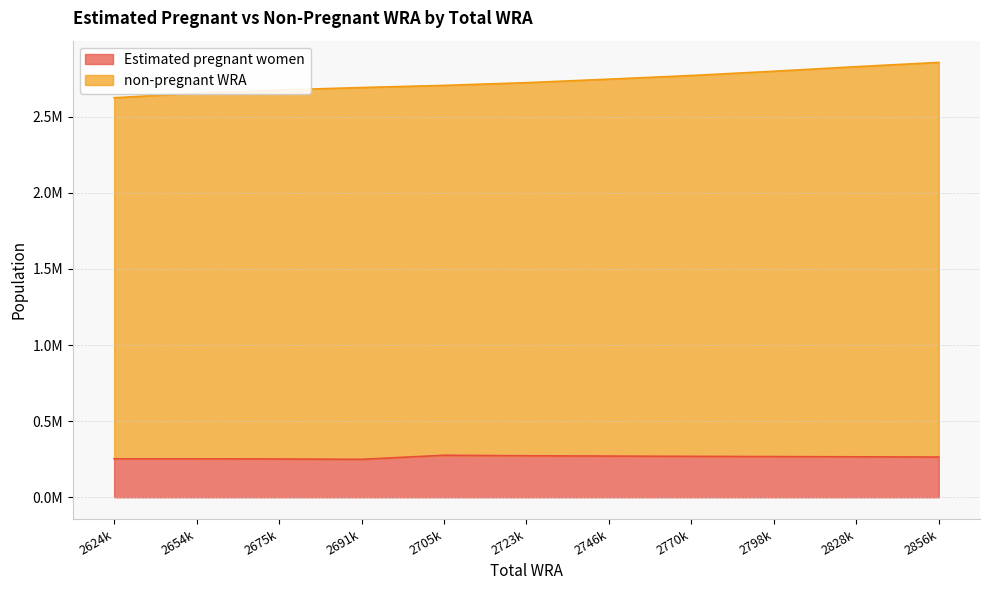

Reading left to right, transcribe all the data shown in this chart.

Estimated pregnant women: 2624k=252633.1	2654k=252564.6	2675k=251498.2	2691k=249121.5	2705k=276025.5	2723k=272600.2	2746k=270596.0	2770k=268827.8	2798k=267232.7	2828k=265750.8	2856k=264373.0
non-pregnant WRA: 2624k=2371366.9	2654k=2401435.4	2675k=2423501.8	2691k=2441878.5	2705k=2428974.5	2723k=2450399.8	2746k=2475404.0	2770k=2501172.2	2798k=2530767.3	2828k=2562249.2	2856k=2591627.0